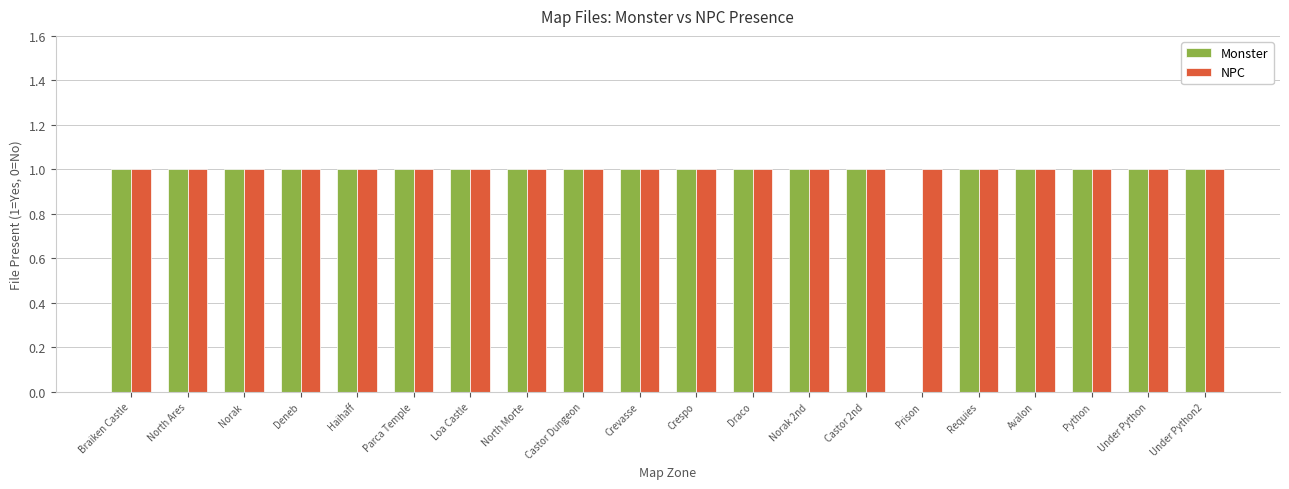

The Monster series shows 1 at Crespo. True or false?

True